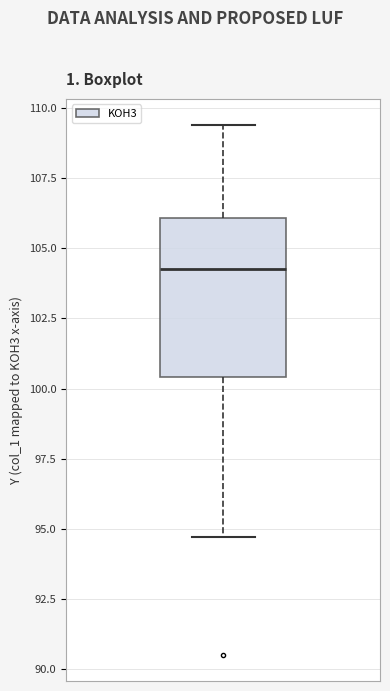

Read this box plot against the y-axis: the position of the median line, the range covered by the box, and the ends of both whiskers. The values are not printed on the chart, so give them approximately, as read against the axis.

median 104.0, box 100.5 to 106.0, whiskers 94.5 to 109.5